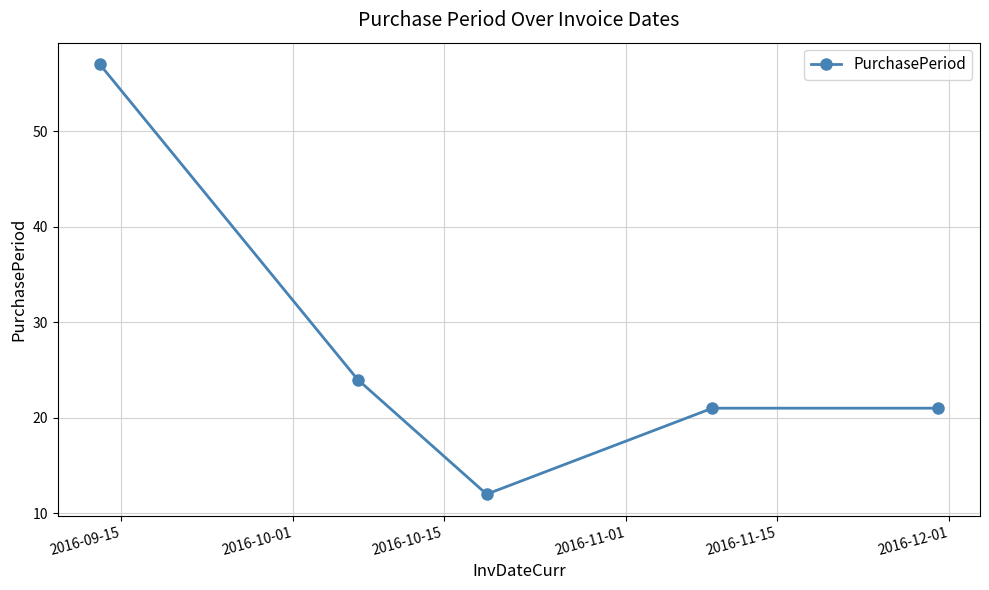

What is the difference between the maximum and minimum values?

45